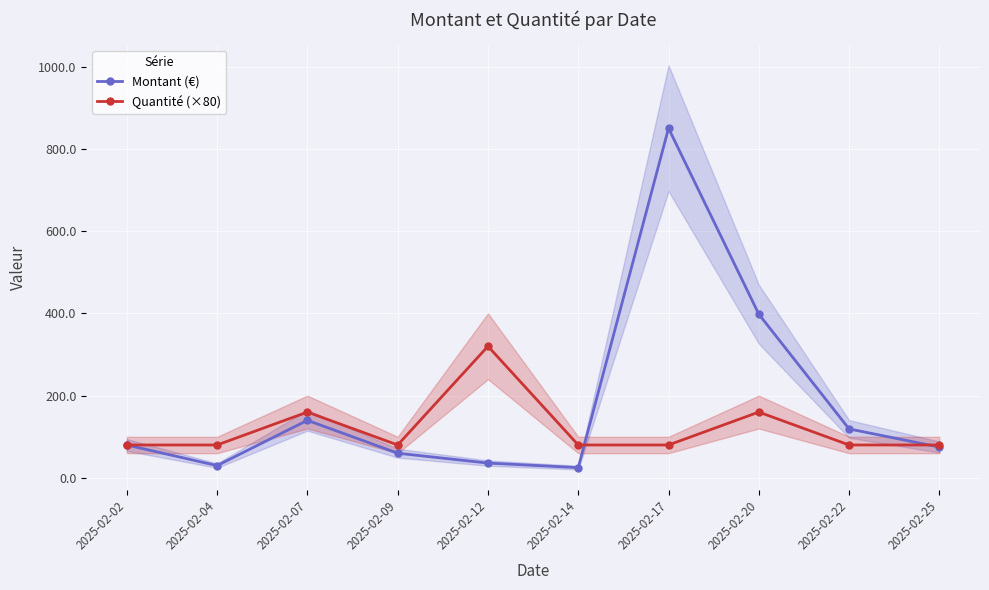

Count the Quantité (×80) values in the range 80 to 160.

9